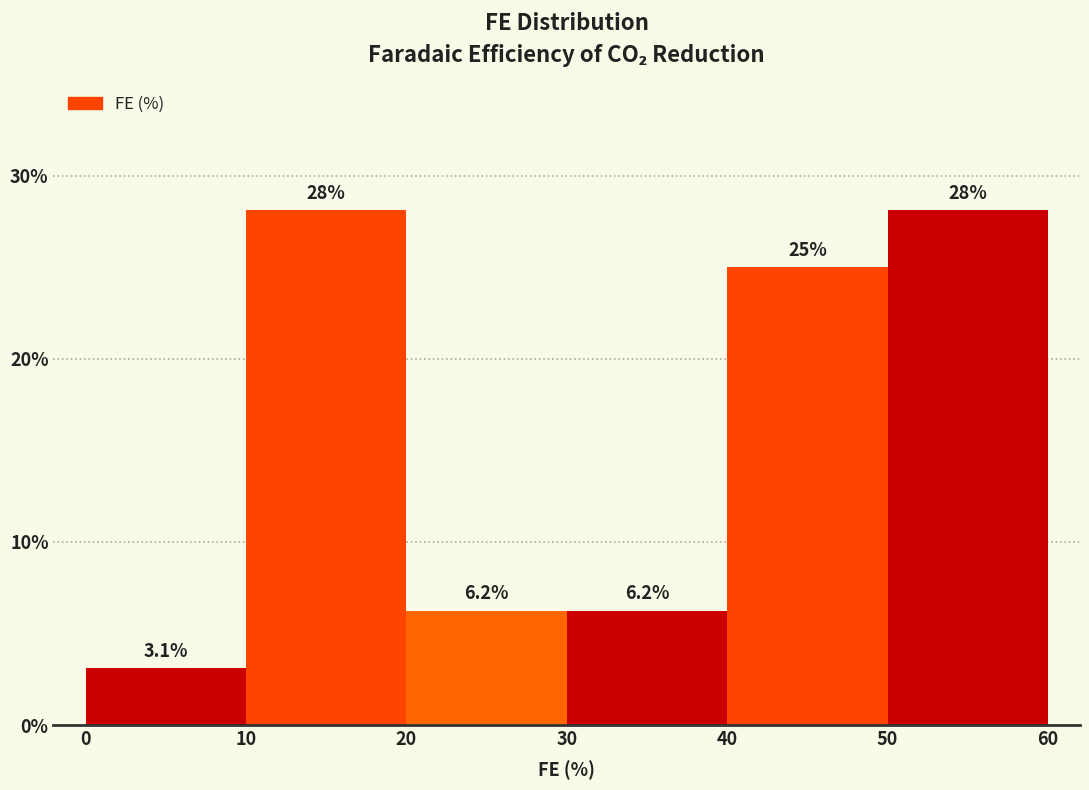

How tall is the bar that spans 50 to 60 on the x-axis?

28.1